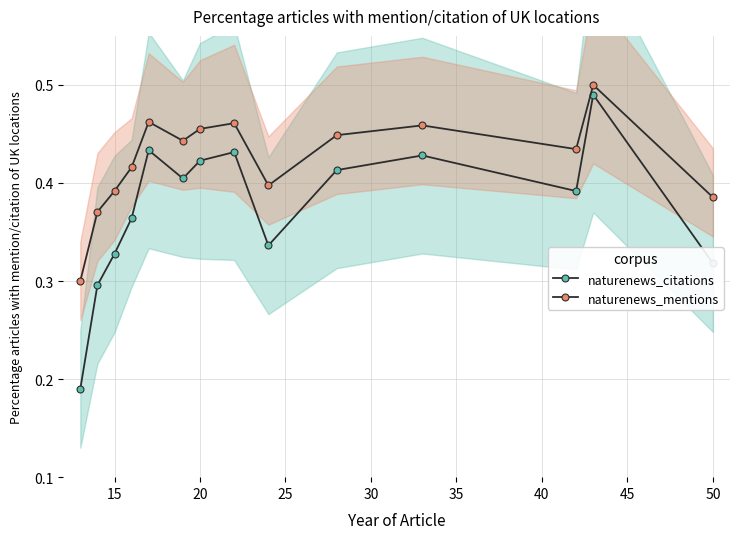

At how many categories does at least one series exceed 0?

14